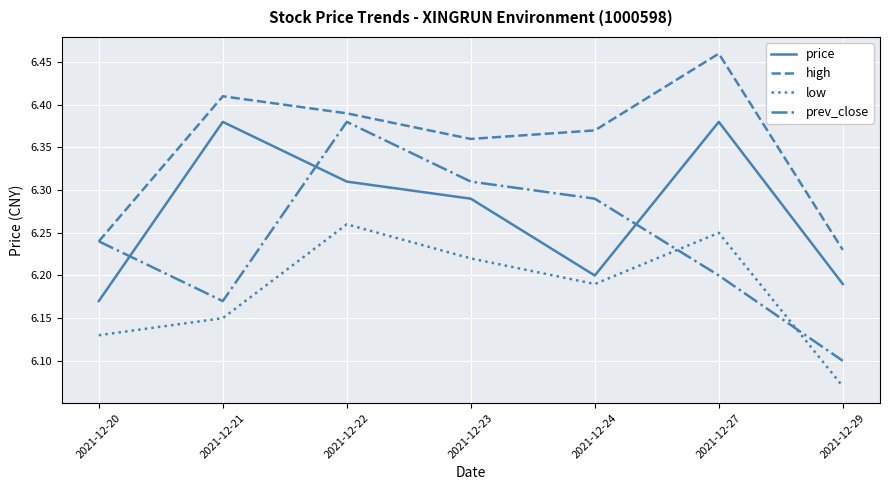

At which category does low reach its first local valley?

2021-12-24